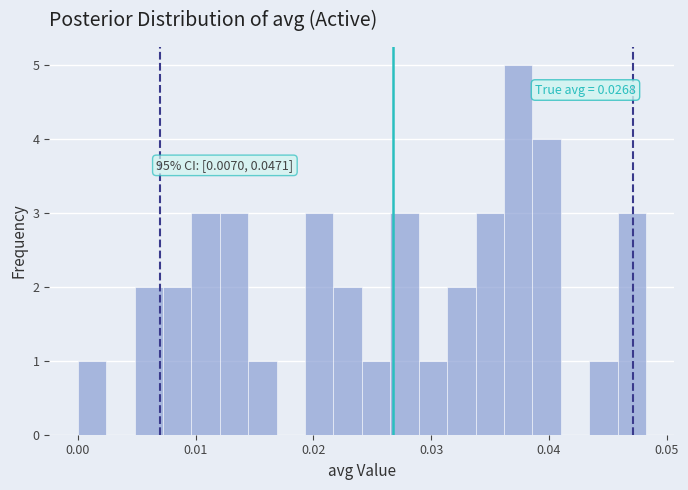

Around what value on the x-axis is the tallest bar? Give the approximate position of its centre, as read against the axis.

0.037